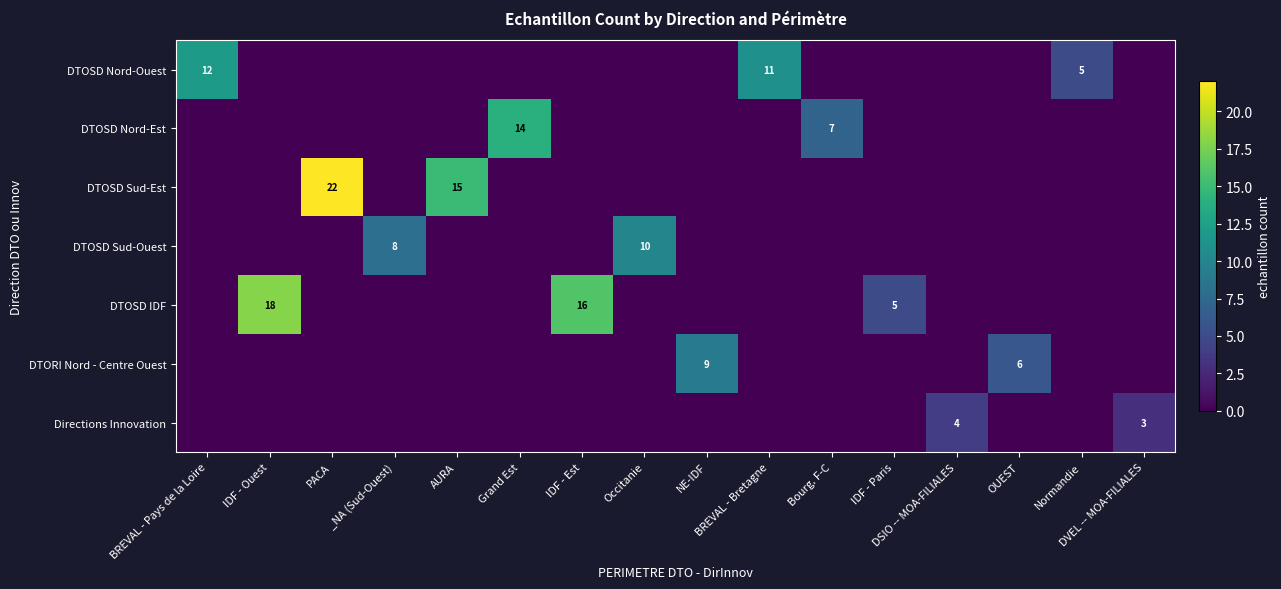

The DTOSD IDF series shows 8 at NE-IDF. True or false?

False